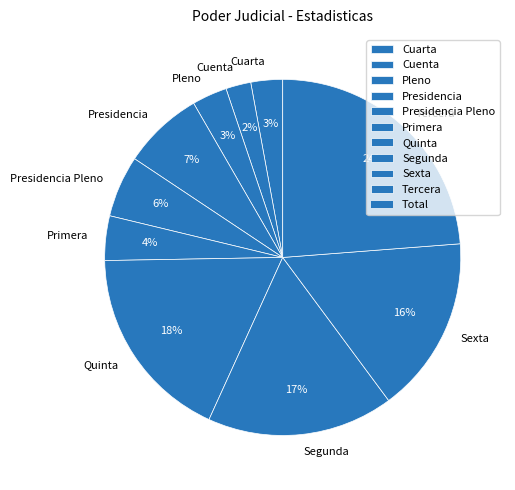

Which slice is the largest?

Tercera